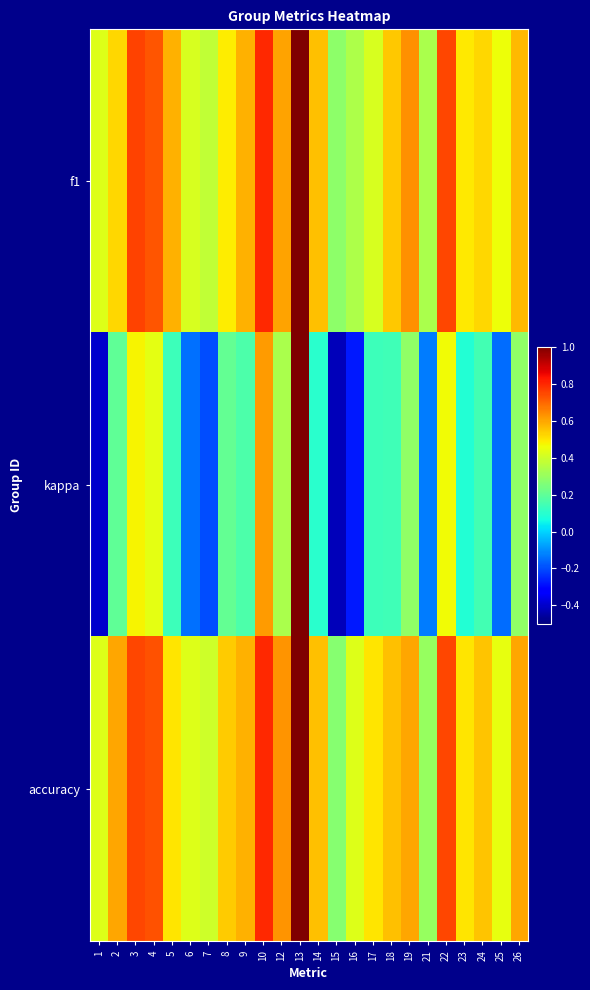

At 22, list the series in order from largest to smallest.

f1, accuracy, kappa